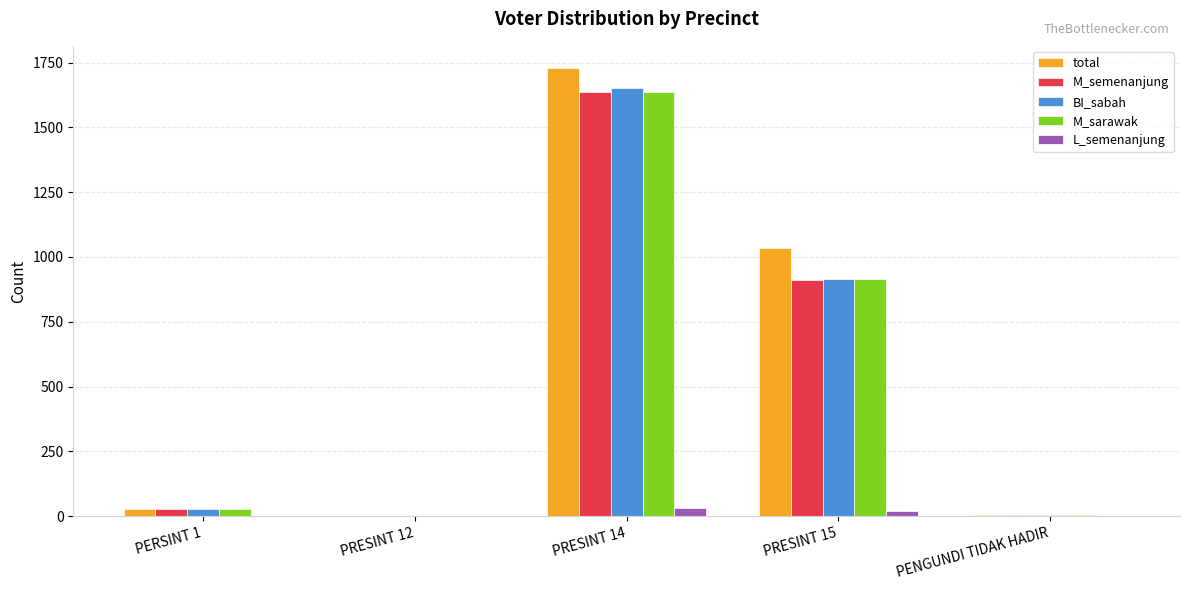

What is the sum of all M_semenanjung values?

2583